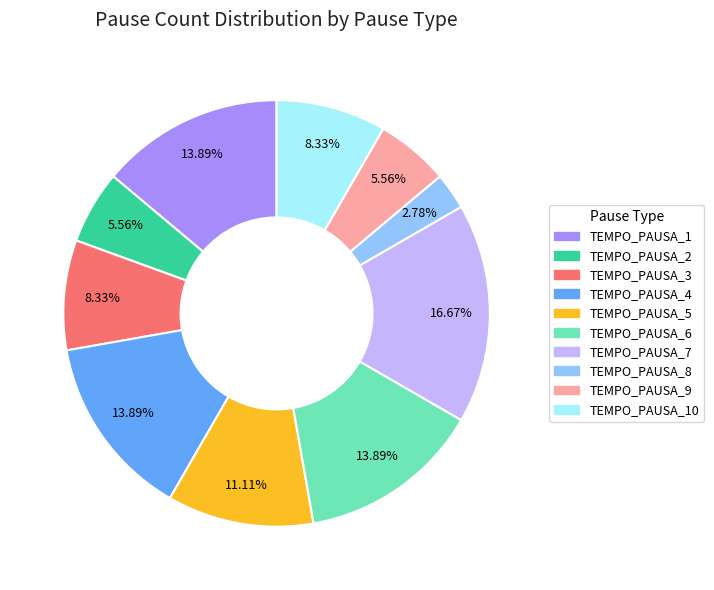

Count the number of slices in the pie.

10